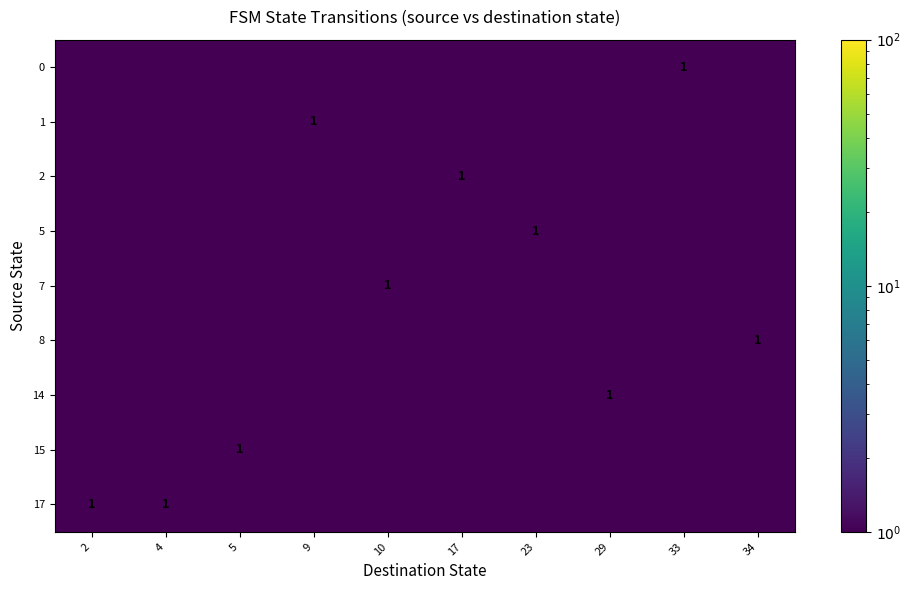

The value of 7 at 23 is 0.3. True or false?

False